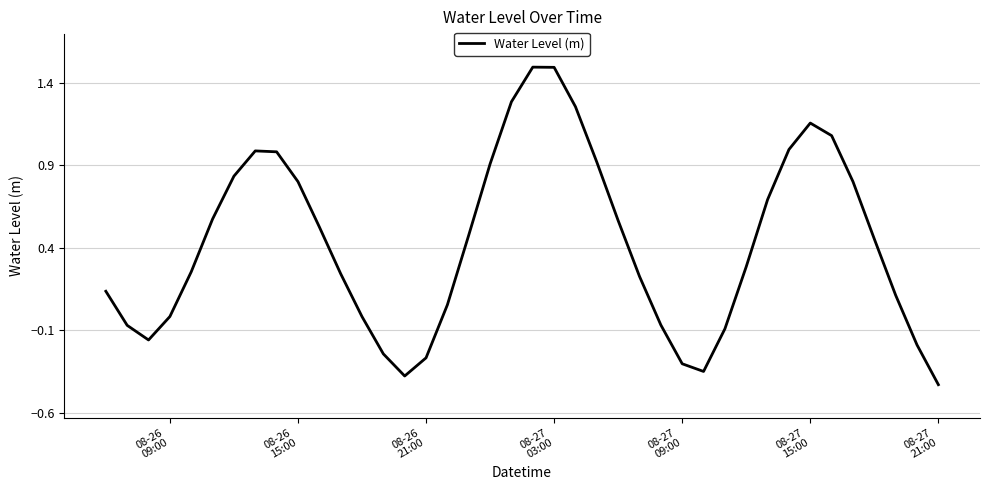

What is the maximum value shown in the chart?

1.5